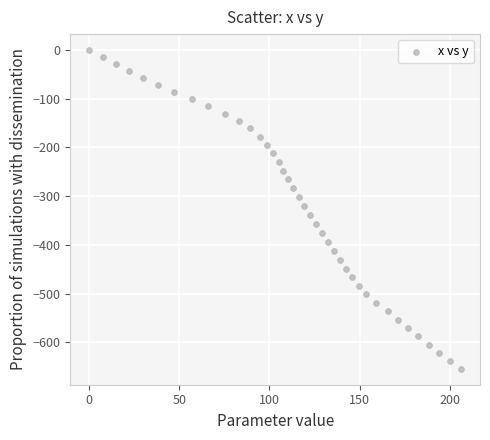

What is the range of X values (max minus min)?

206.3